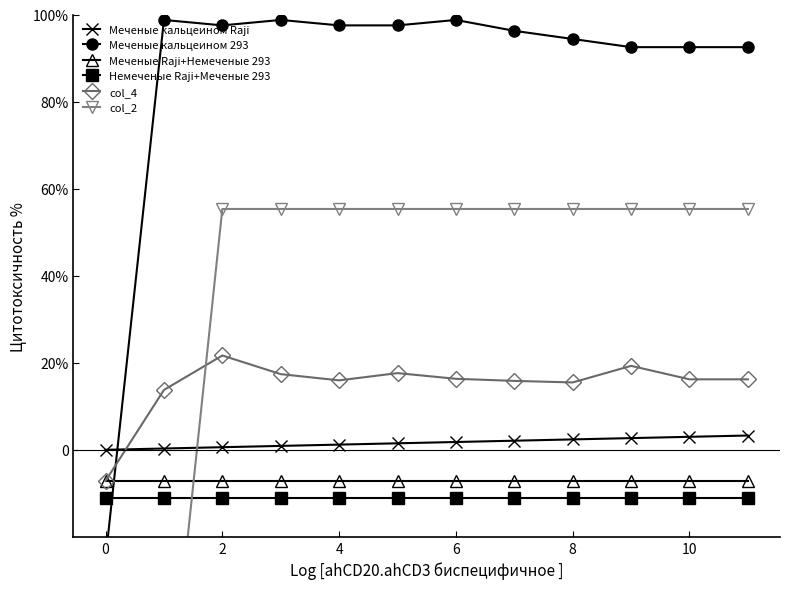

What is the value of the Меченые Raji+Немеченые 293 point at the 6th from the left?

-7.1